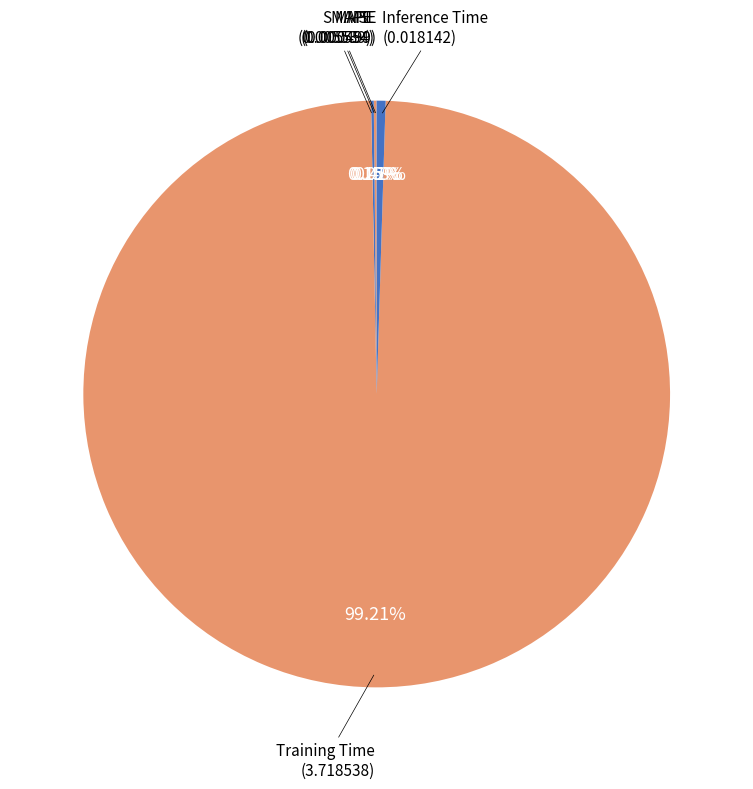

Rank the categories by value from lowest to highest.

MSE, SMAPE, MAPE, Inference Time, Training Time